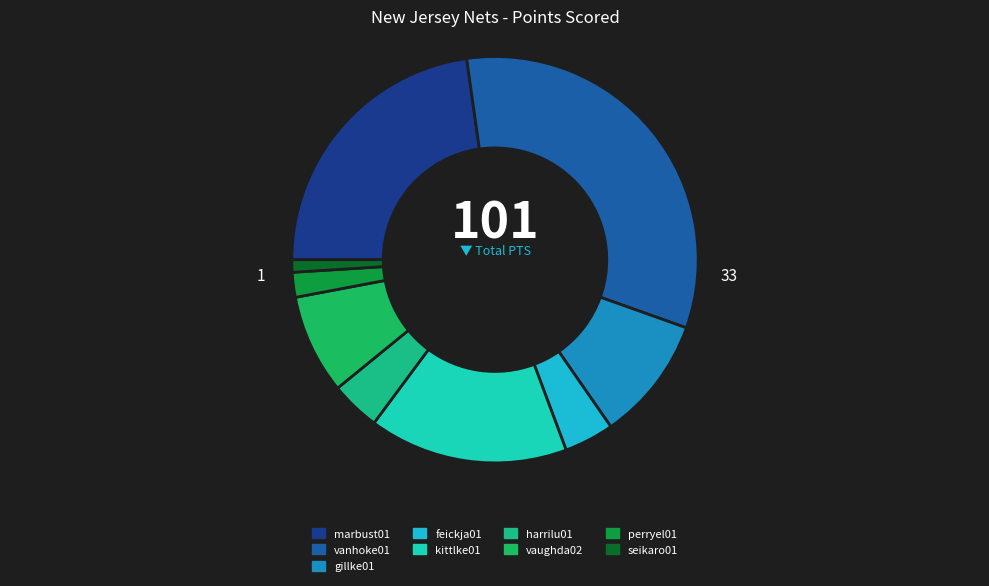

Count the number of slices in the pie.

9